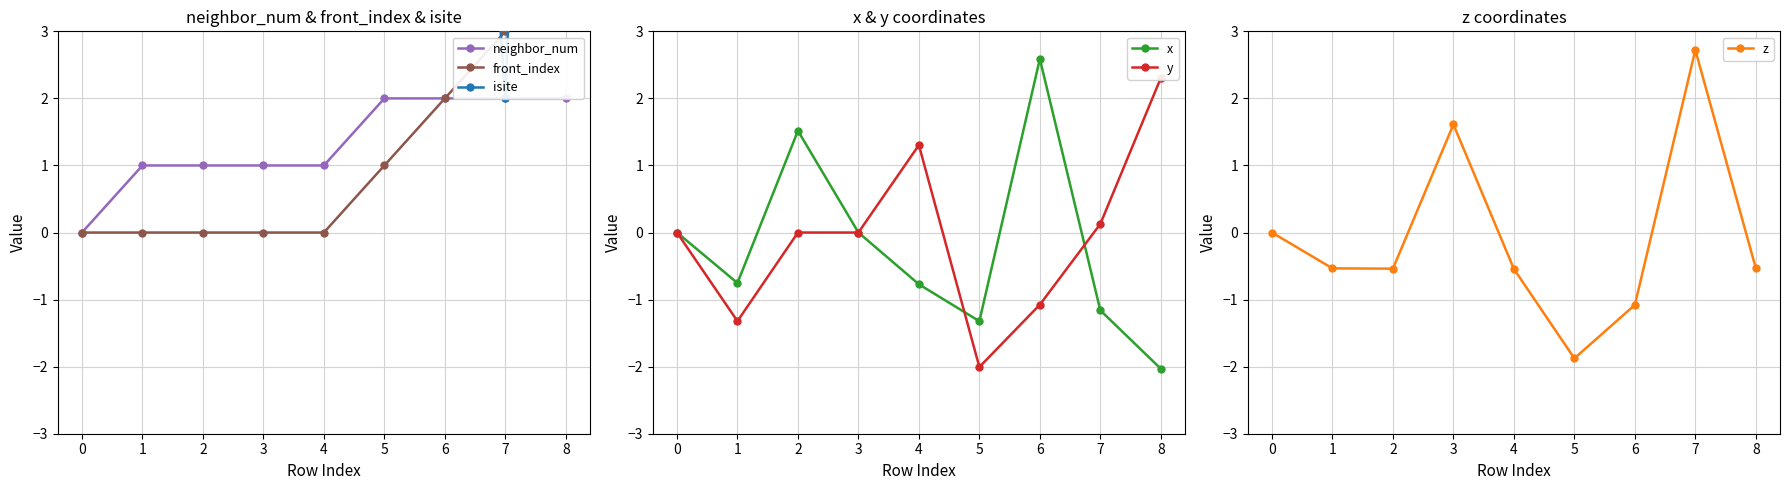

How many intersections are there between isite and z?

2